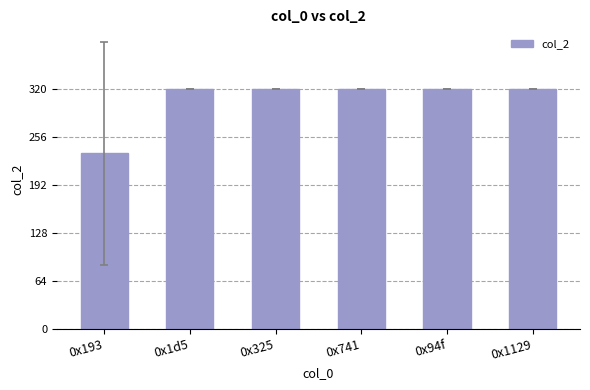

Read the value at 0x193, to the nearest 5.

235